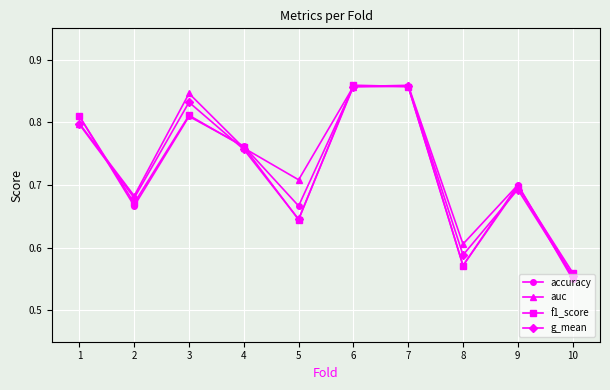

Is the value of f1_score at 9 greater than the value of accuracy at 8?

Yes